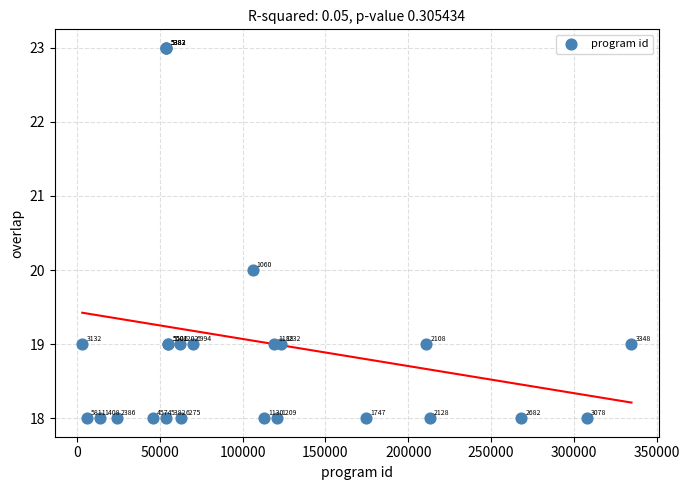

What Y value in the scatter plot is closest to 20?

20